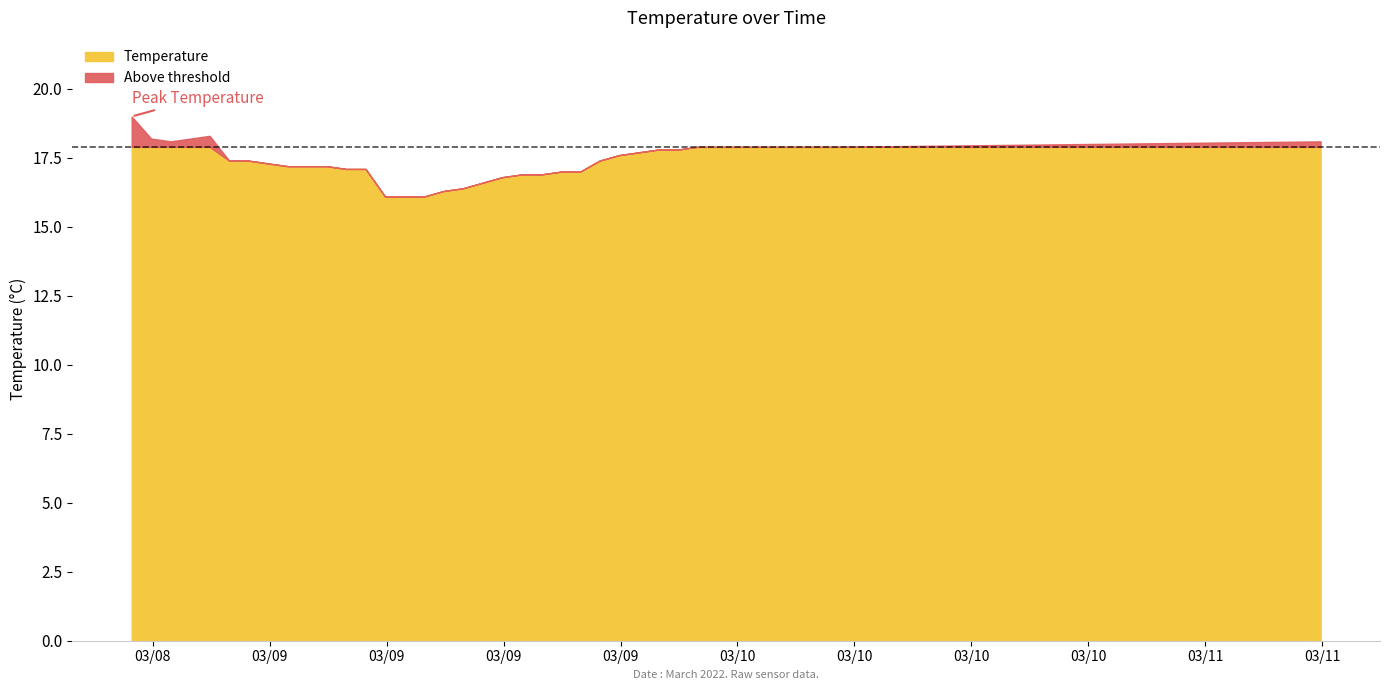

Where is the first local minimum?

2